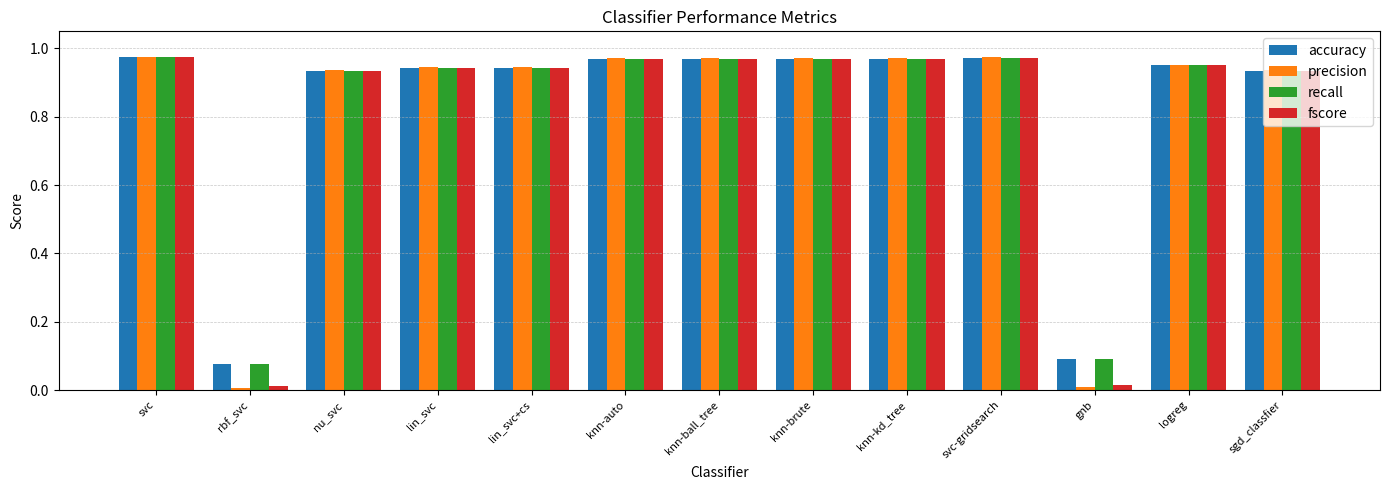

True or false: recall has a value of 1.4 at knn-kd_tree.

False